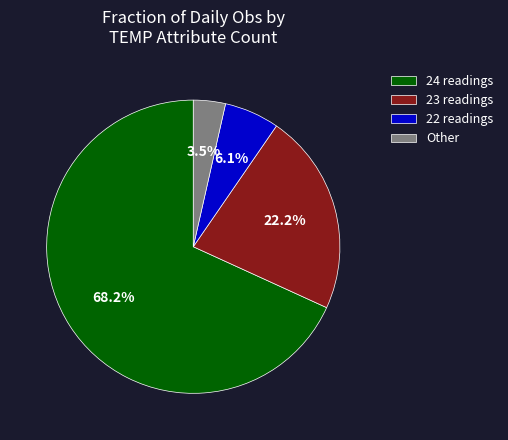

Which category has the smallest portion of the pie?

Other